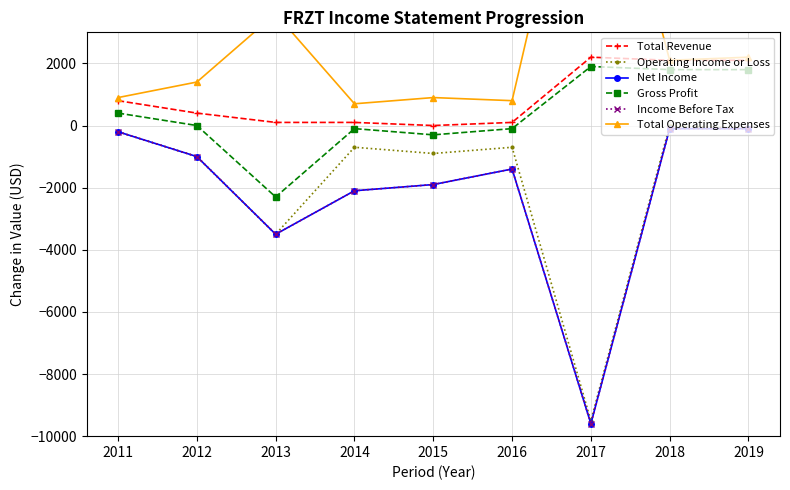

The Gross Profit series shows -1578 at 2012. True or false?

False